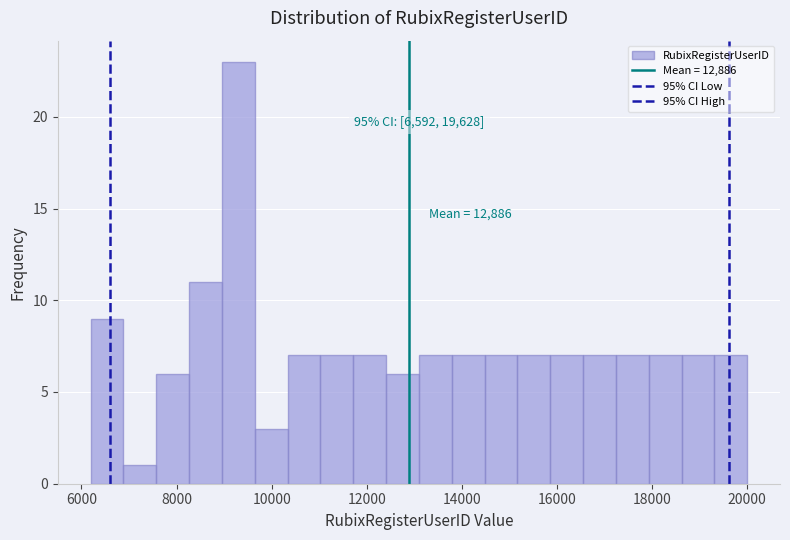

Around what value on the x-axis is the tallest bar? Give the approximate position of its centre, as read against the axis.

9200